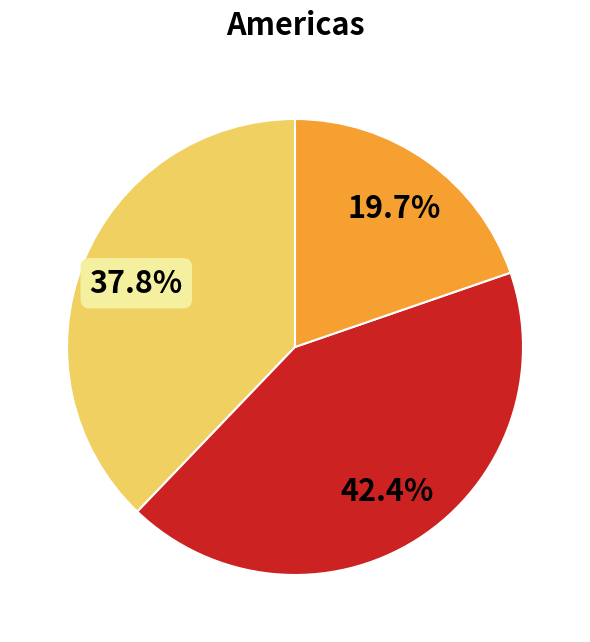

Is there any slice that represents more than half of the pie?

No